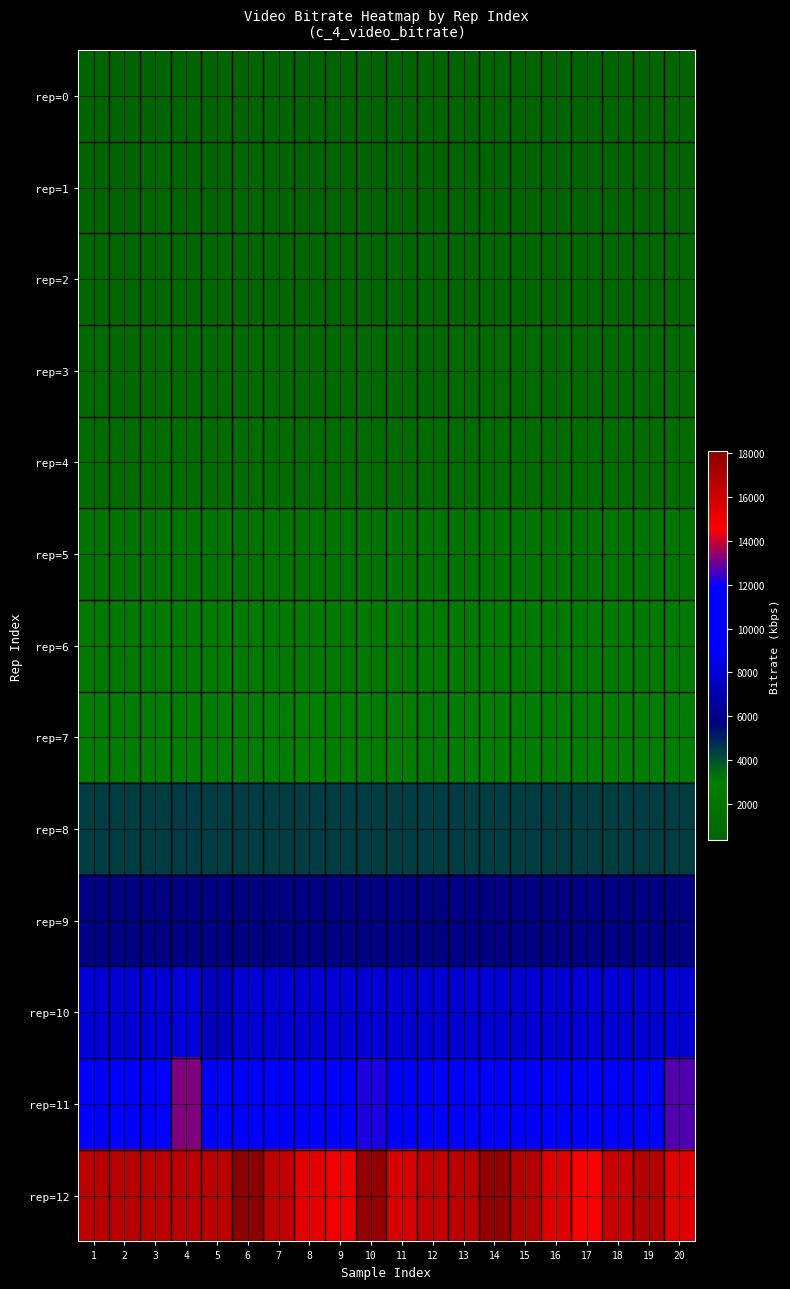

Which series changed the most between 9 and 20?

rep=11